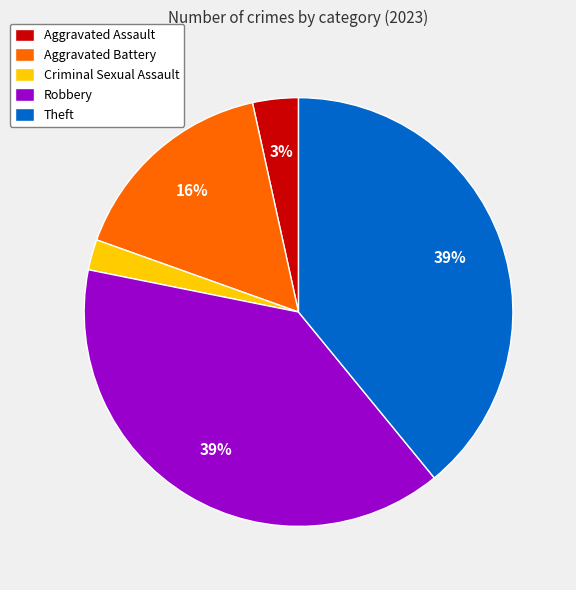

Count the number of slices in the pie.

5